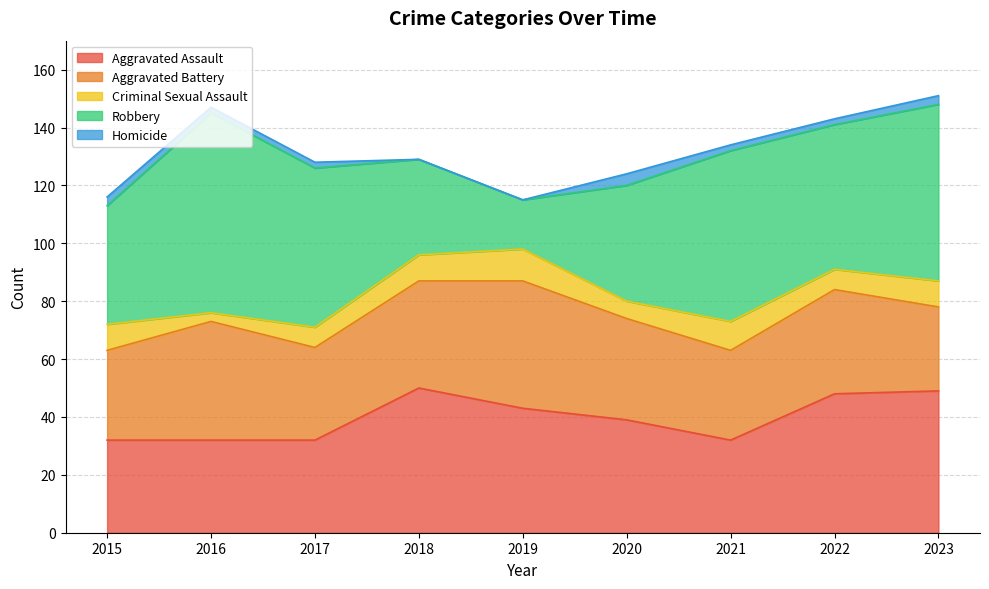

Reading left to right, list all the values displayed in this chart.

Aggravated Assault: 32	32	32	50	43	39	32	48	49
Aggravated Battery: 31	41	32	37	44	35	31	36	29
Criminal Sexual Assault: 9	3	7	9	11	6	10	7	9
Robbery: 41	69	55	33	17	40	59	50	61
Homicide: 3	2	2	0	0	4	2	2	3